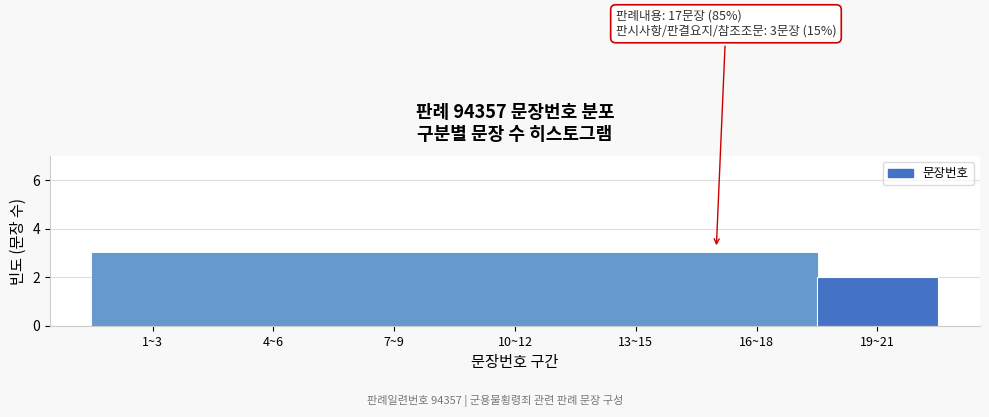

Reading left to right, transcribe all the data shown in this chart.

1~3=3	4~6=3	7~9=3	10~12=3	13~15=3	16~18=3	19~21=2